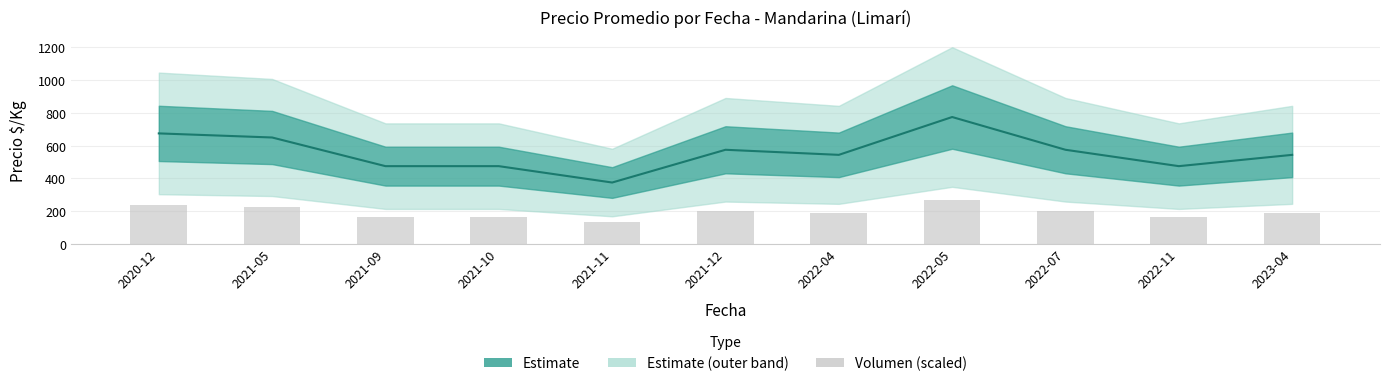

List the labels in order of value, smallest first.

2021-11, 2021-09, 2021-10, 2022-11, 2022-04, 2023-04, 2021-12, 2022-07, 2021-05, 2020-12, 2022-05